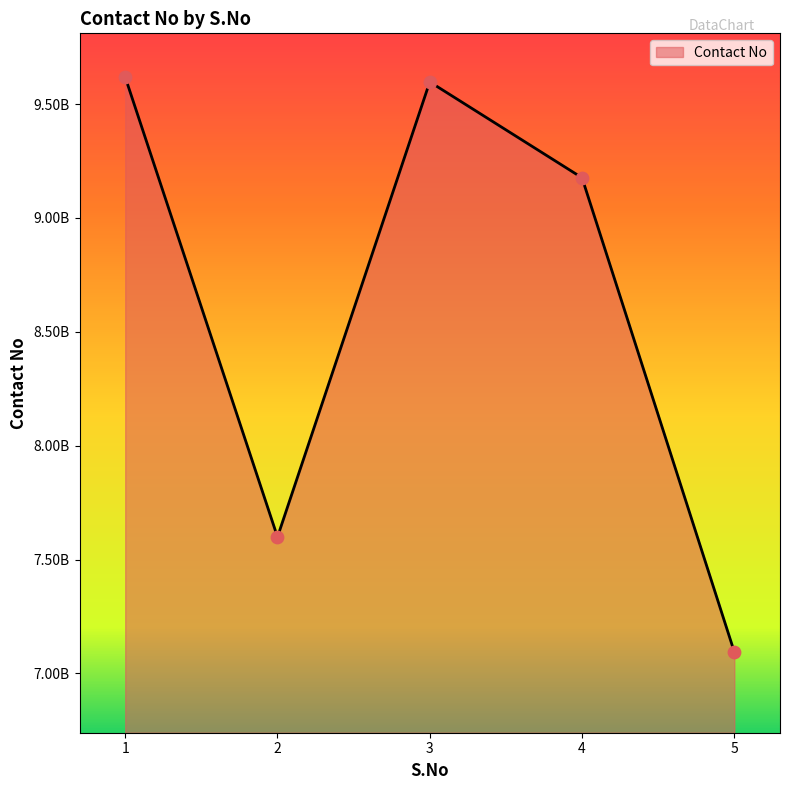

Between 1 and 2, which is larger?

1